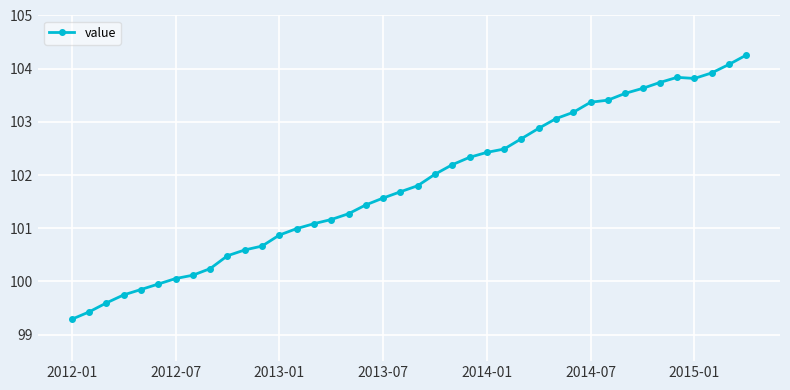

What is the value of the 19th point from the left?

101.6